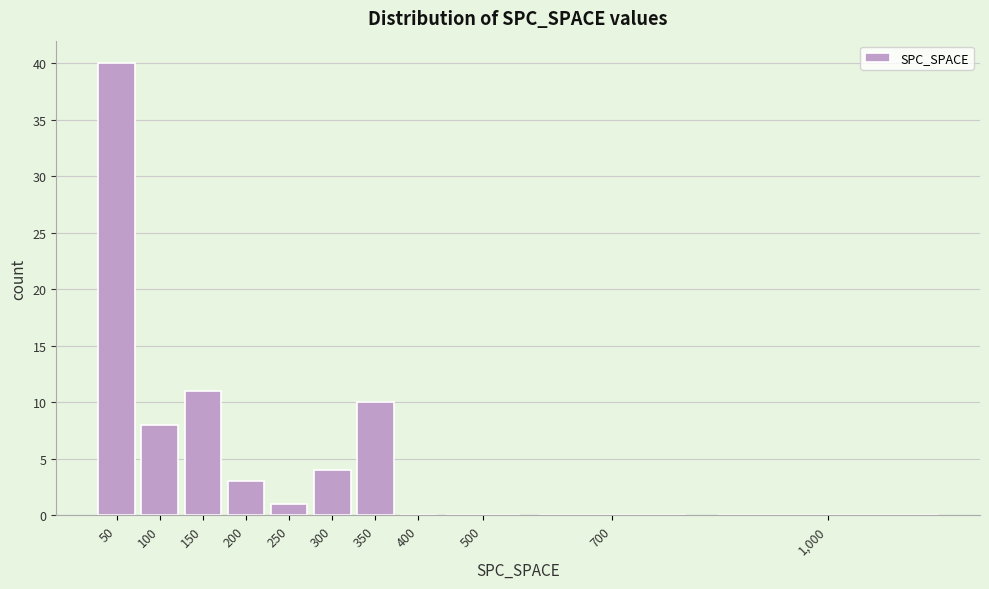

Reading right to left, transcribe all the data shown in this chart.

1,000=0	700=0	500=0	400=0	350=10	300=4	250=1	200=3	150=11	100=8	50=40